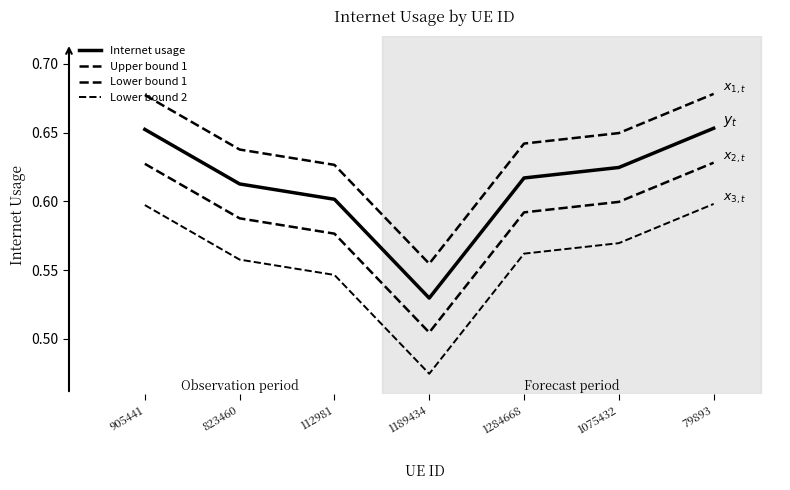

What is the smallest value displayed?

0.5